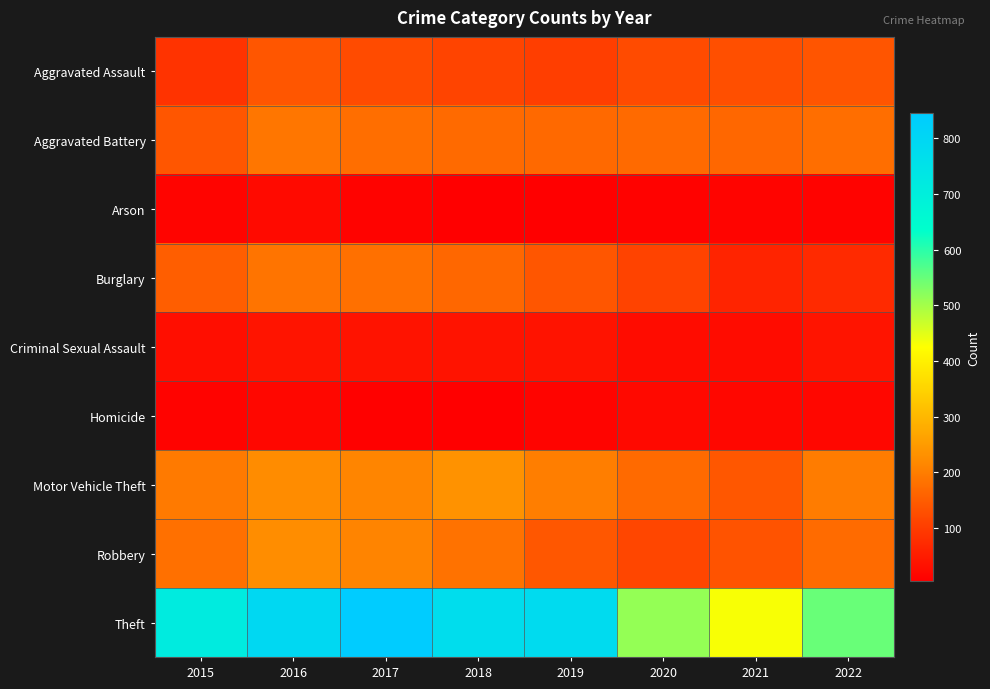

Reading left to right, transcribe all the data shown in this chart.

Aggravated Assault: 2015=85	2016=140	2017=123	2018=111	2019=103	2020=123	2021=129	2022=138
Aggravated Battery: 2015=139	2016=188	2017=178	2018=170	2019=169	2020=170	2021=166	2022=177
Arson: 2015=13	2016=23	2017=11	2018=7	2019=6	2020=10	2021=14	2022=11
Burglary: 2015=152	2016=185	2017=181	2018=166	2019=140	2020=110	2021=63	2022=72
Criminal Sexual Assault: 2015=29	2016=38	2017=36	2018=36	2019=36	2020=26	2021=26	2022=38
Homicide: 2015=12	2016=18	2017=8	2018=6	2019=13	2020=22	2021=19	2022=19
Motor Vehicle Theft: 2015=196	2016=224	2017=211	2018=234	2019=202	2020=171	2021=142	2022=199
Robbery: 2015=181	2016=227	2017=210	2018=183	2019=141	2020=115	2021=135	2022=173
Theft: 2015=714	2016=793	2017=845	2018=771	2019=782	2020=513	2021=431	2022=550